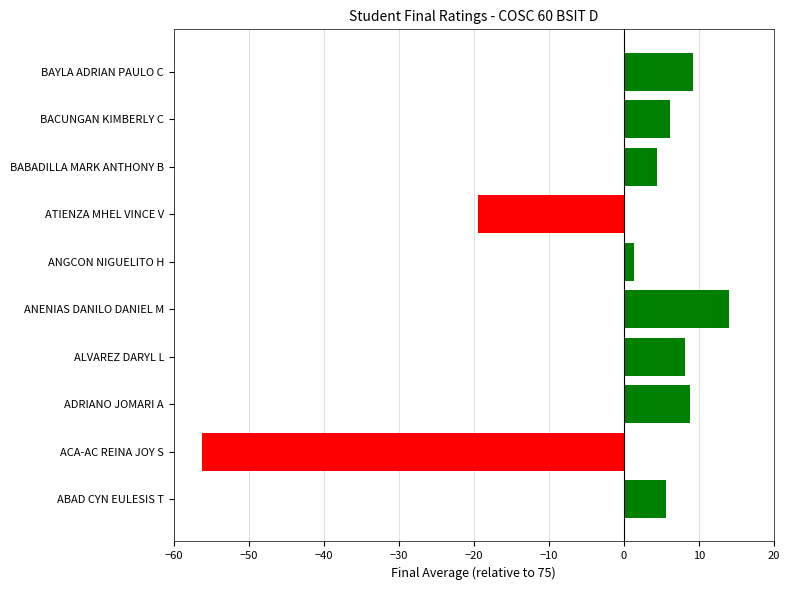

What is the greatest value displayed?

14.0